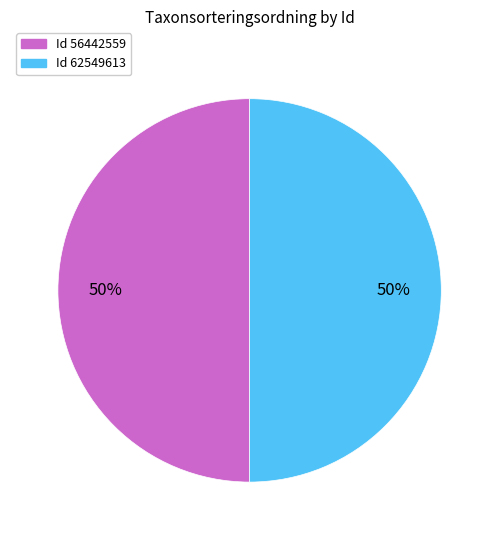

To the nearest percent, what percentage of the pie is Id 56442559?

50%